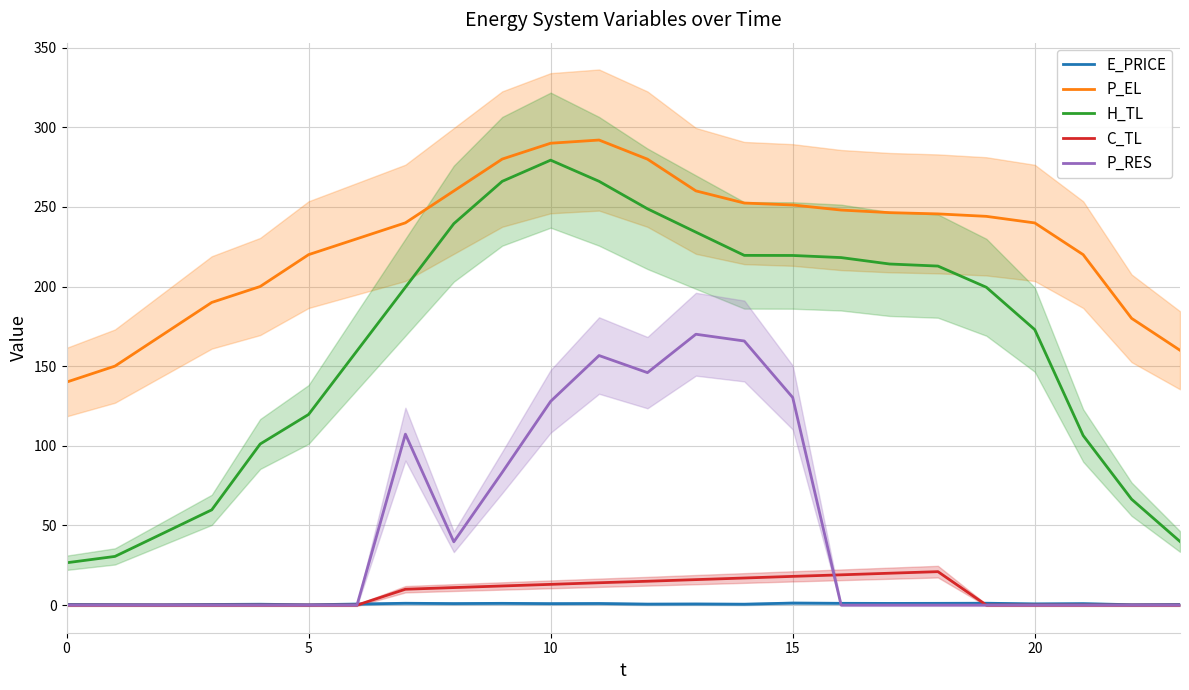

What are all the series names shown in the legend?

E_PRICE, P_EL, H_TL, C_TL, P_RES